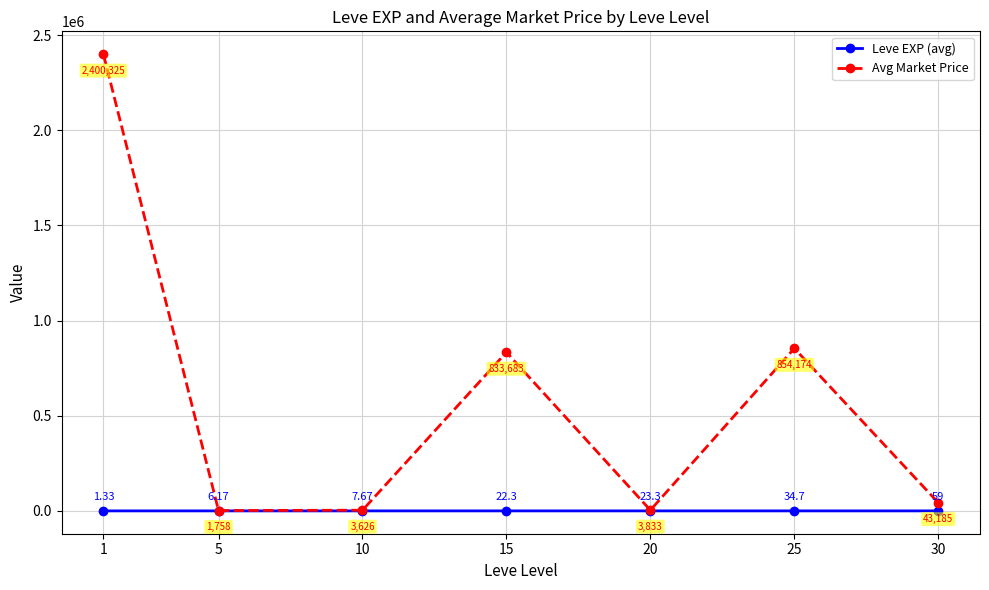

What is the value of the Leve EXP (avg) point at the 6th from the left?

34.7